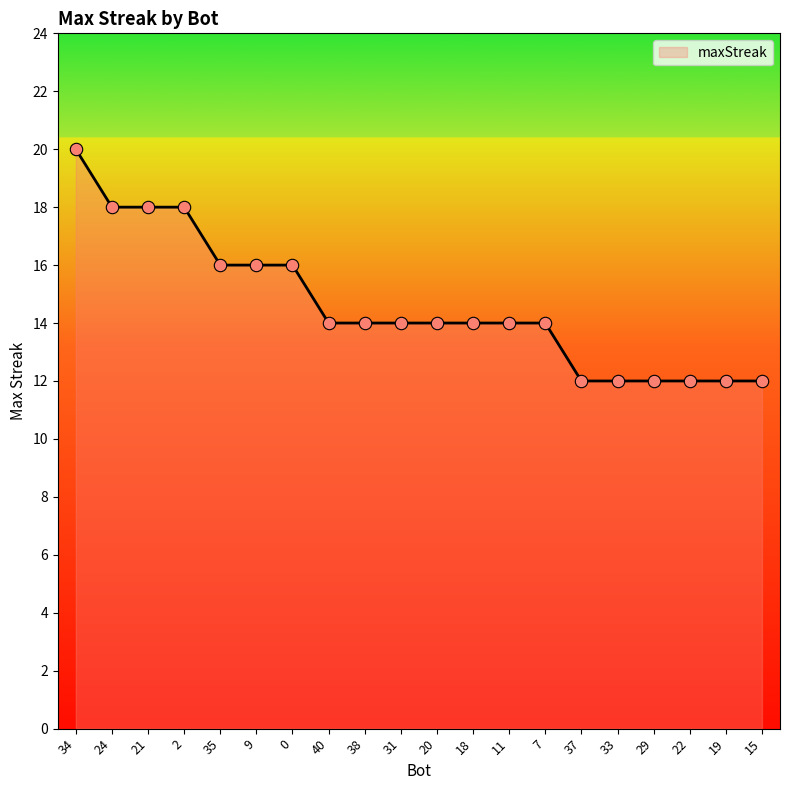

What is the change in value from 9 to 31?

-2